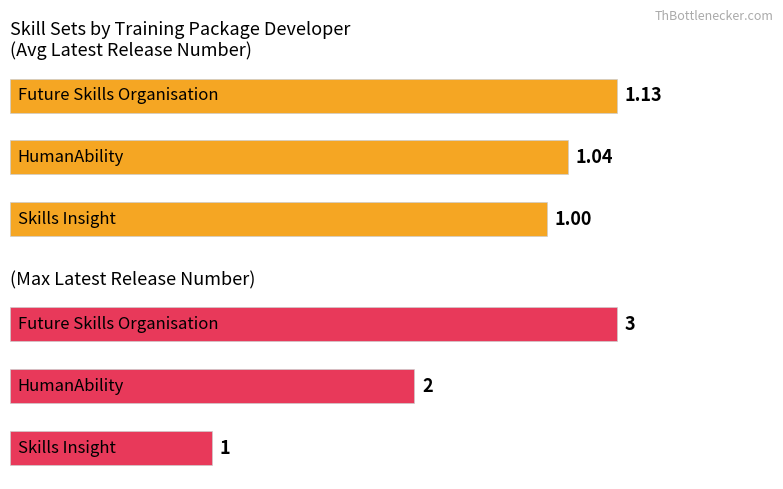

How many bars are there in total?

6